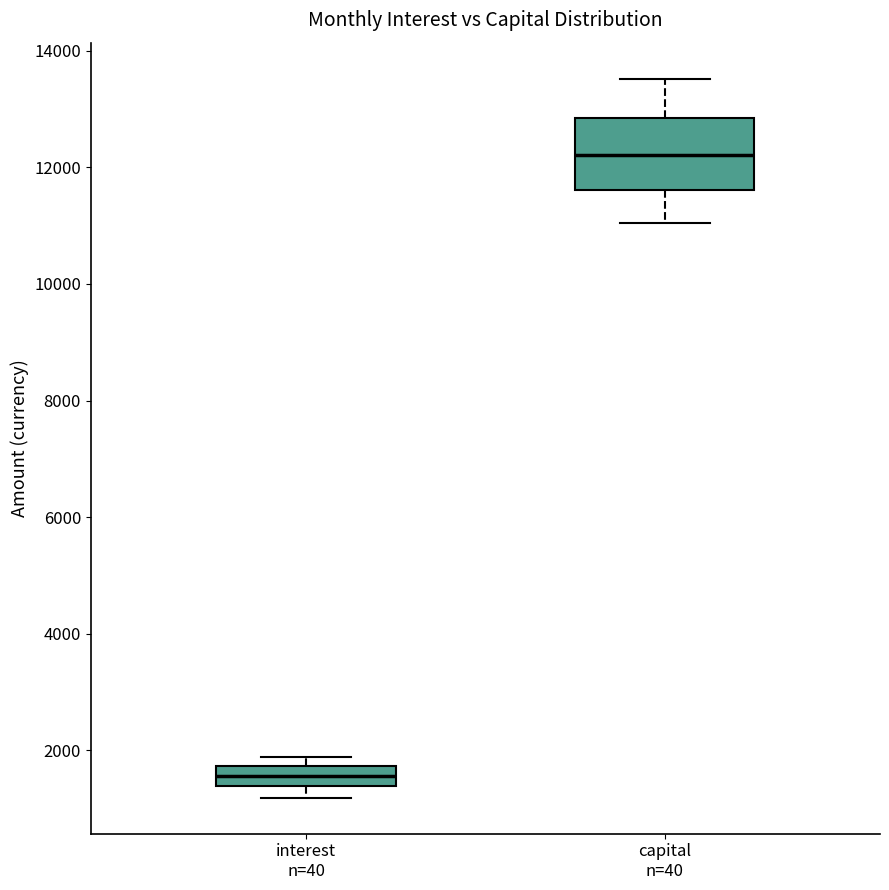

Reading left to right, transcribe this box plot: for each box, give where its median line is, the range the box spans, and where its two whiskers end, as read against the y-axis. The values are not printed on the chart, so give them approximately, as read against the axis.

interest n=40: median 1600, box 1400 to 1800, whiskers 1200 to 1800 (just above the box's upper edge)
capital n=40: median 12200, box 11600 to 12800, whiskers 11000 to 13600